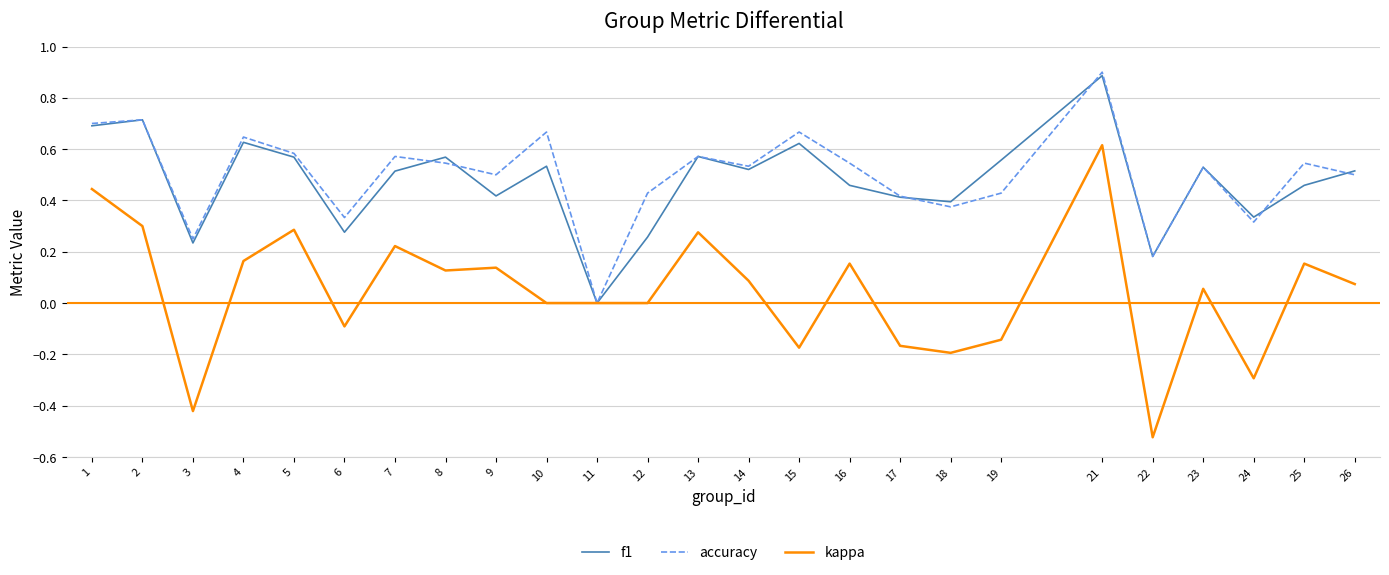

The value of accuracy at 12 is 0.4. True or false?

True